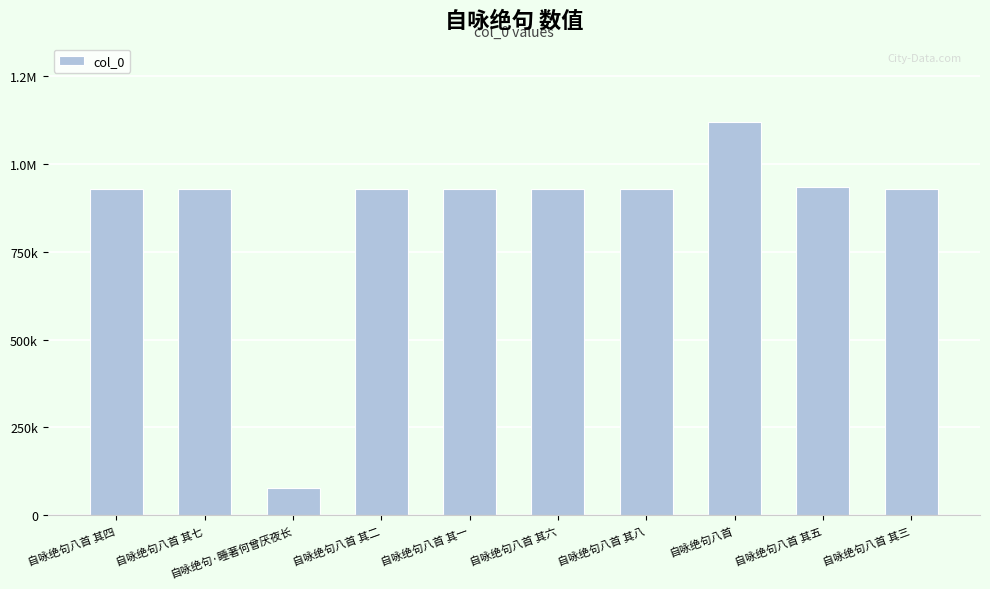

Does the chart contain any negative values?

No